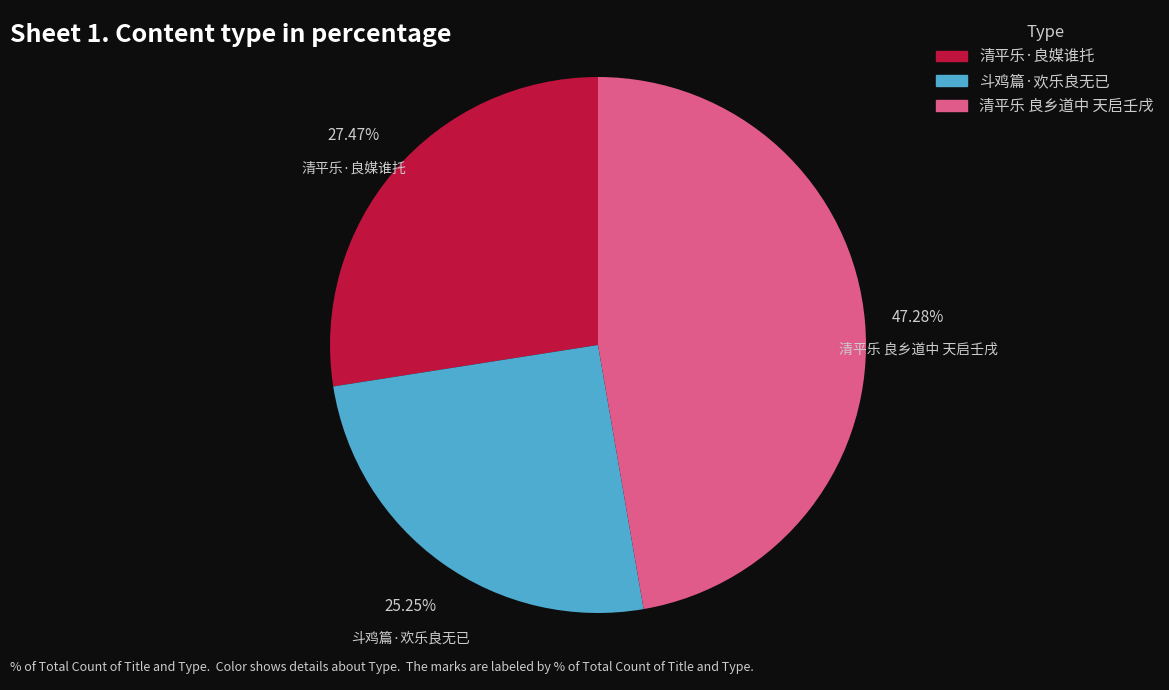

What percentage is the 清平乐 良乡道中 天启壬戌 slice, to the nearest percent?

47%